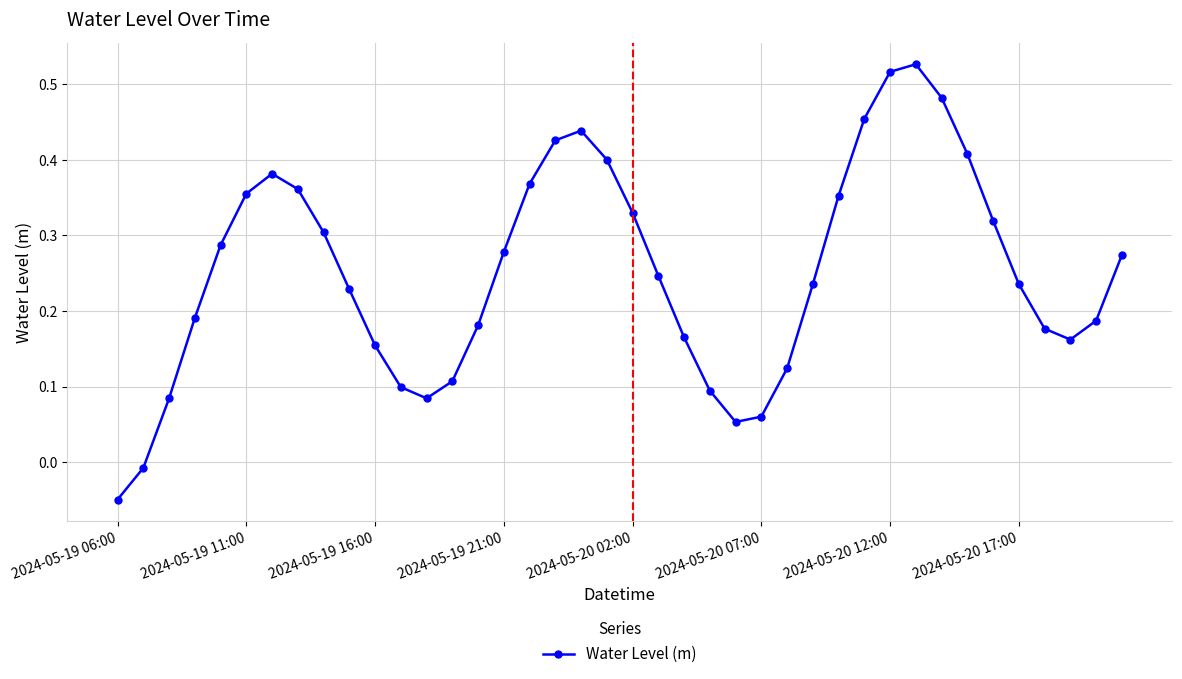

How many data points are less than 0?

2